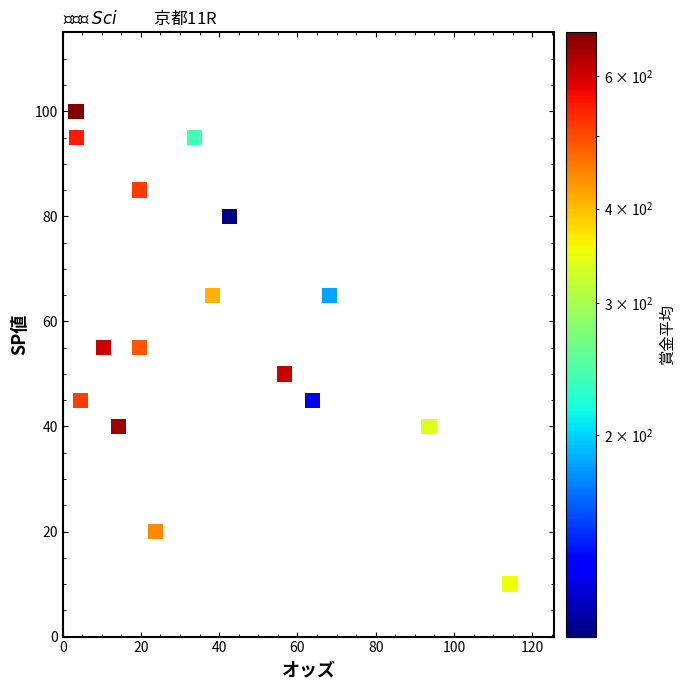

What is the range of Y values (max minus min)?

90